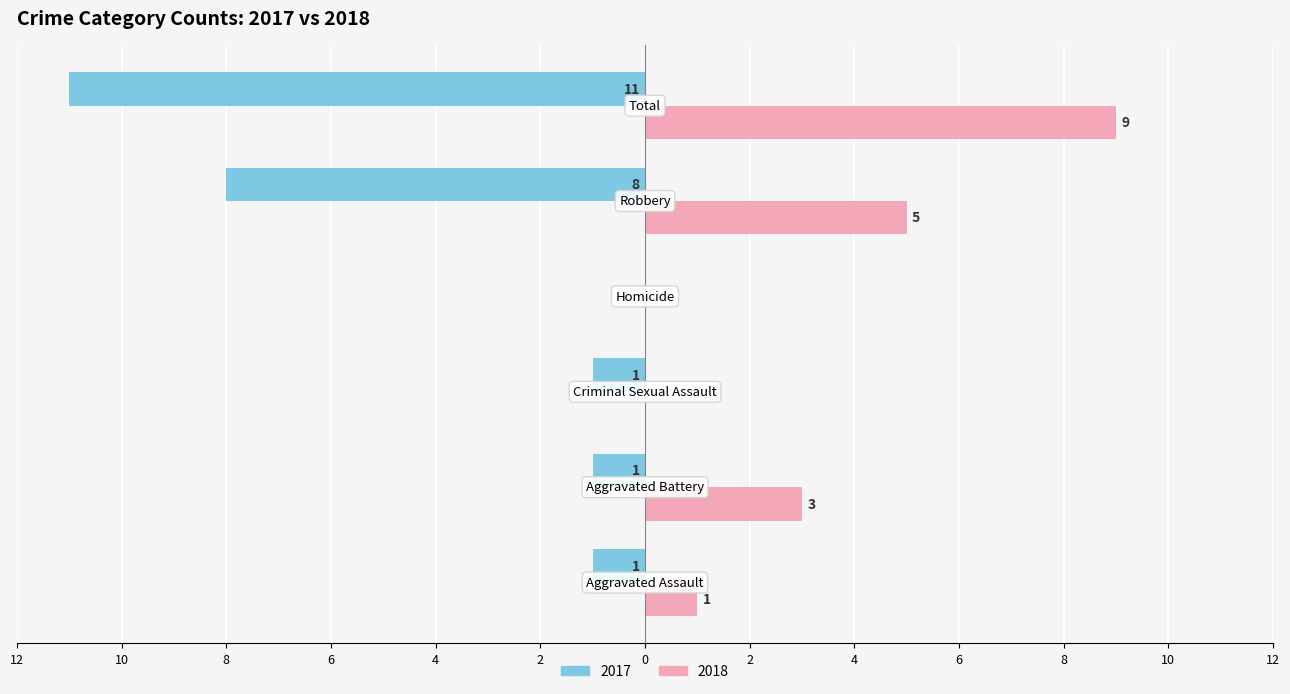

What are all the series names shown in the legend?

2017, 2018